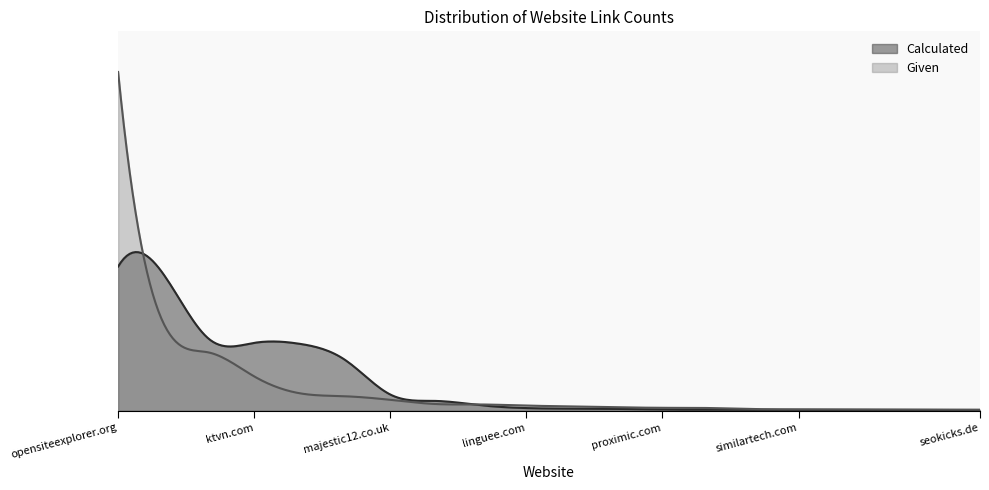

What is the difference between the maximum and minimum values in the Calculated series?

54666